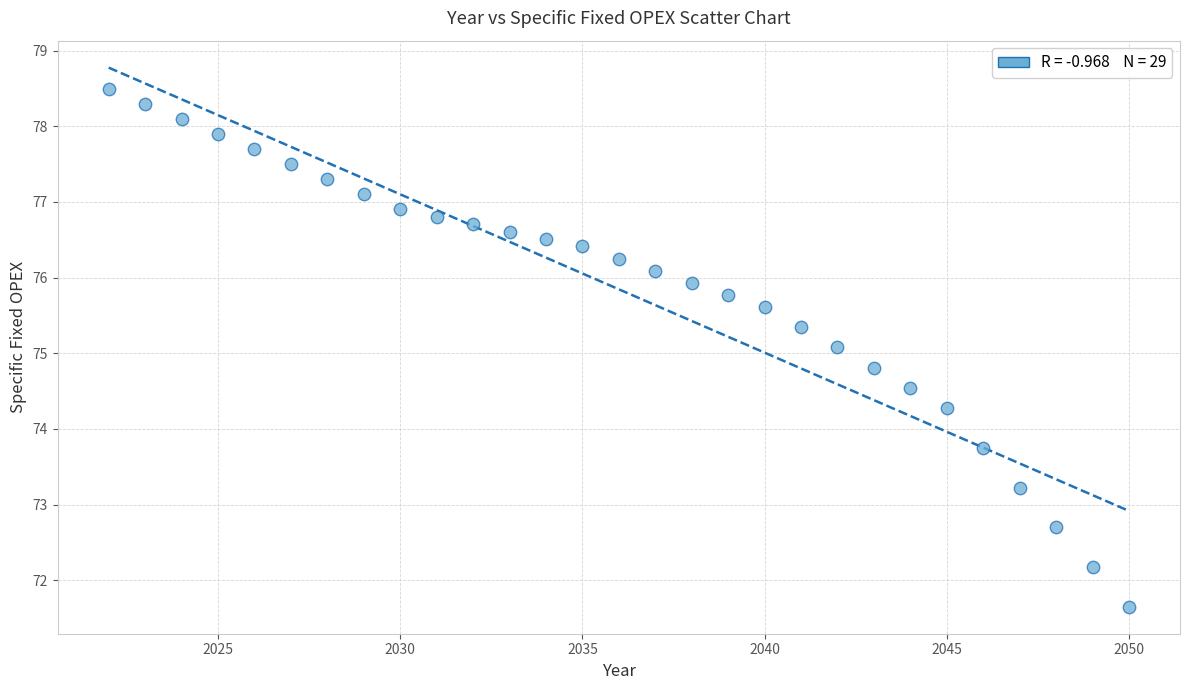

What is the range of X values (max minus min)?

28.0